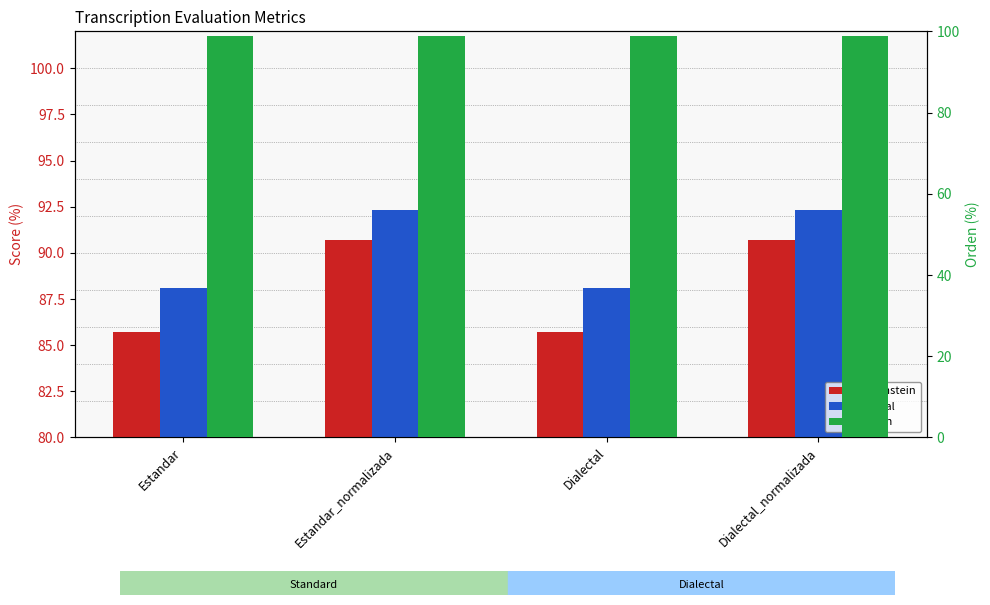

What is the difference between the maximum and minimum values in the Levenstein series?

5.0